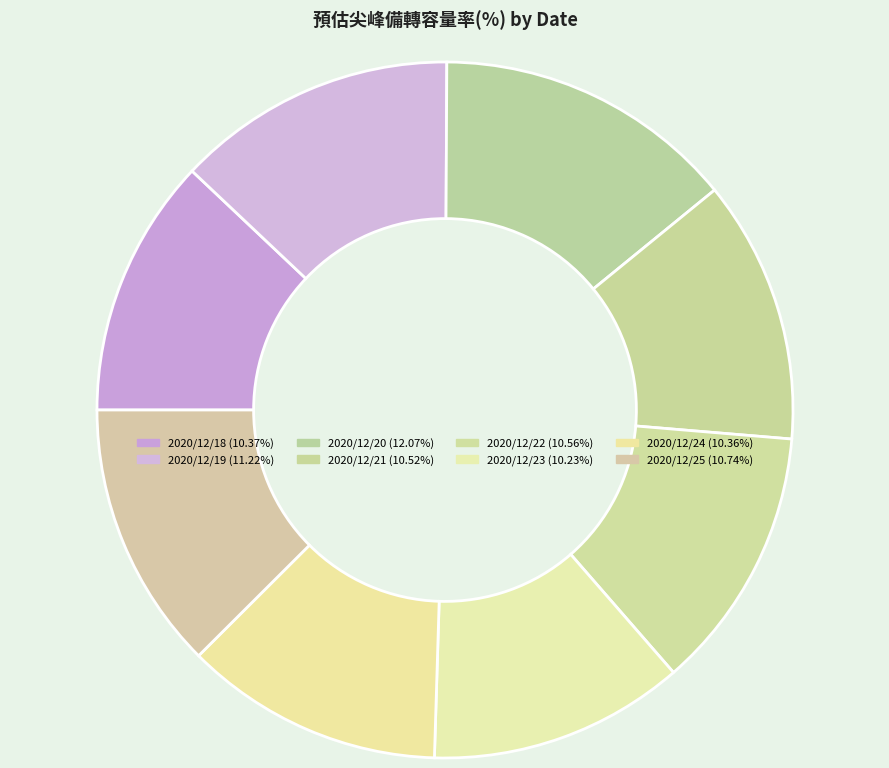

What is the ratio of the value at 2020/12/22 to the value at 2020/12/21?

1.0